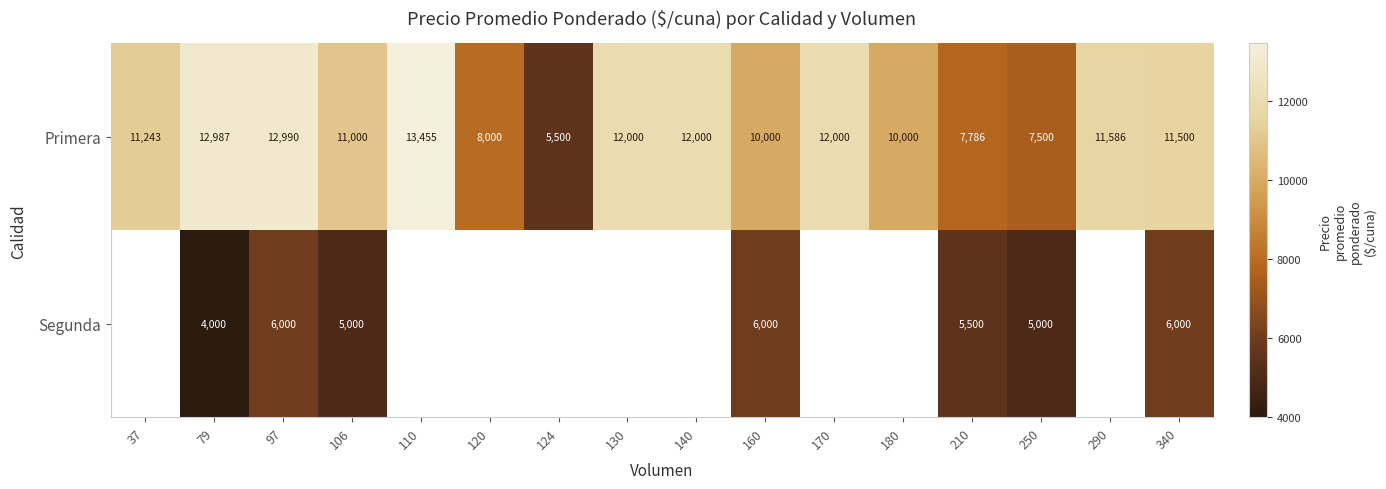

Is it true that Primera equals 3599 at 124?

False